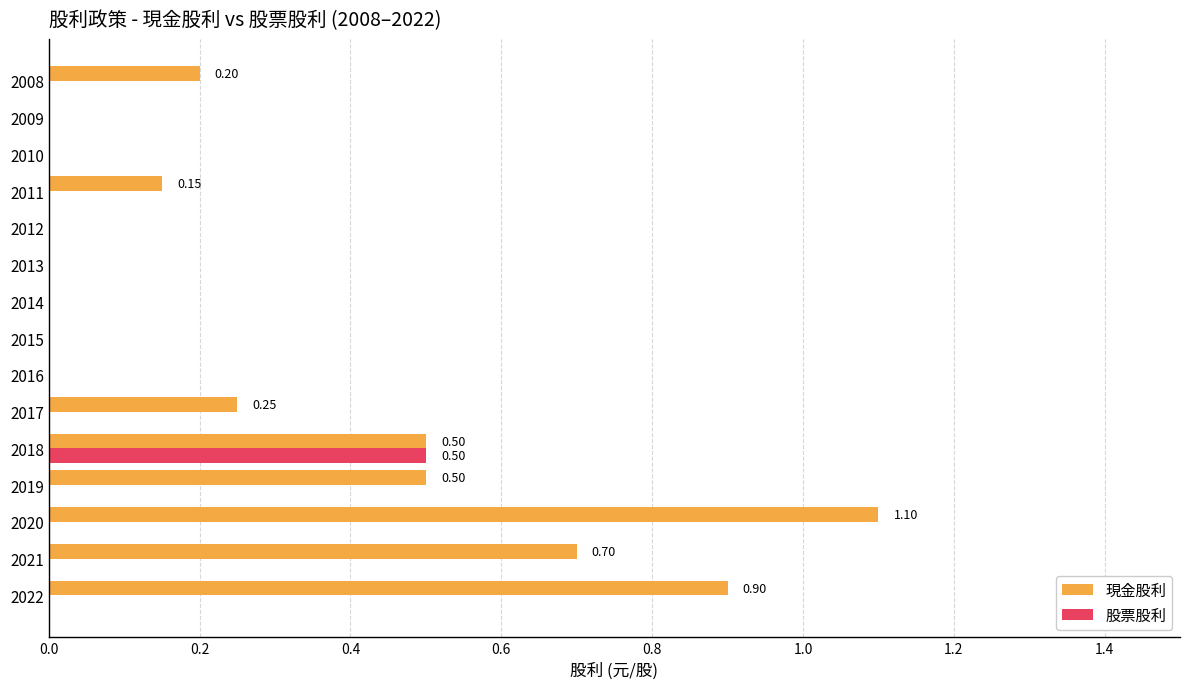

Which series changed the most between 2017 and 2009?

現金股利